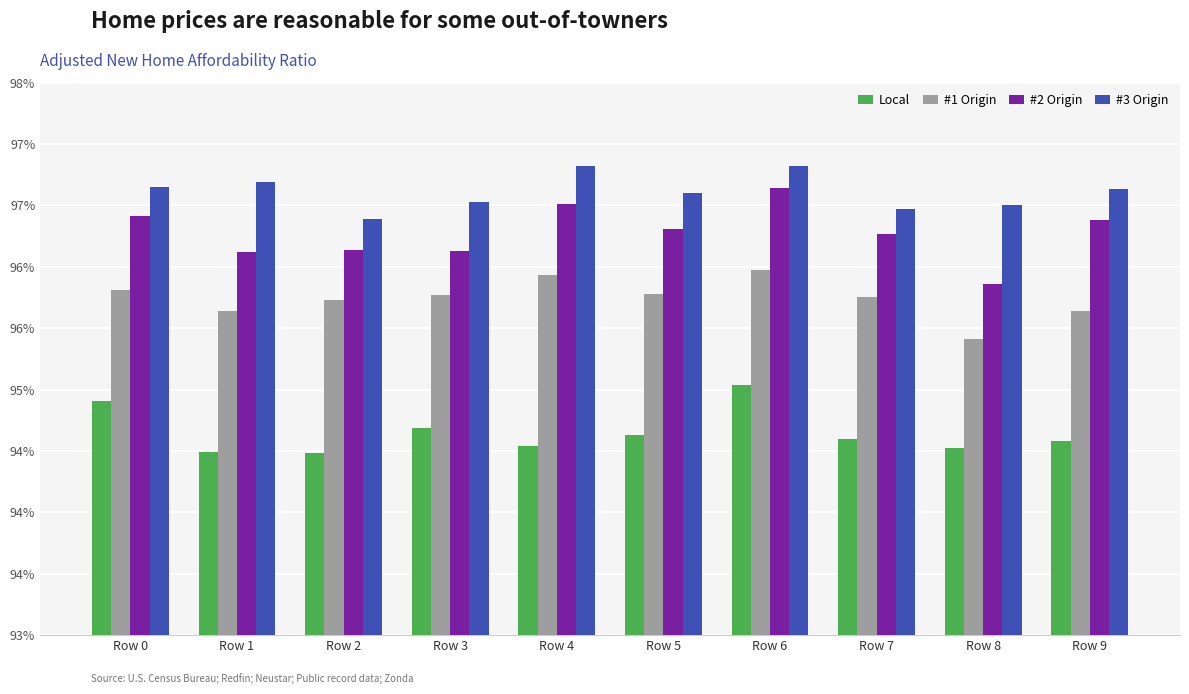

What is the minimum value shown in the chart?

0.9